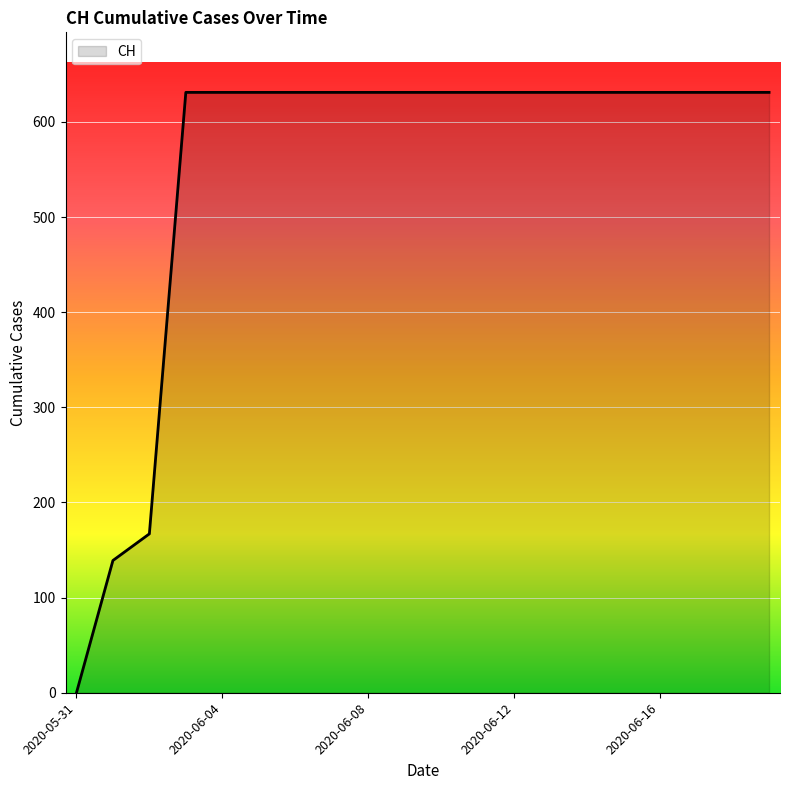

What is the greatest value displayed?

631